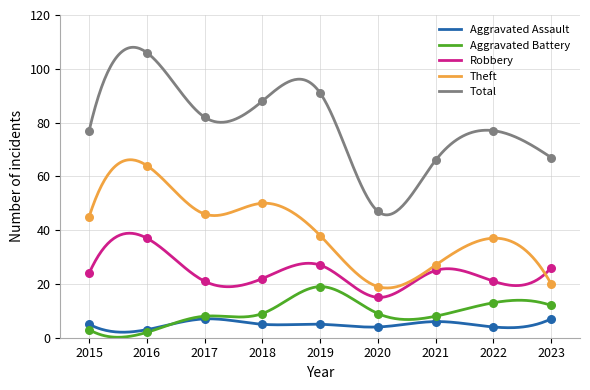

At how many categories does at least one series exceed 16?

9